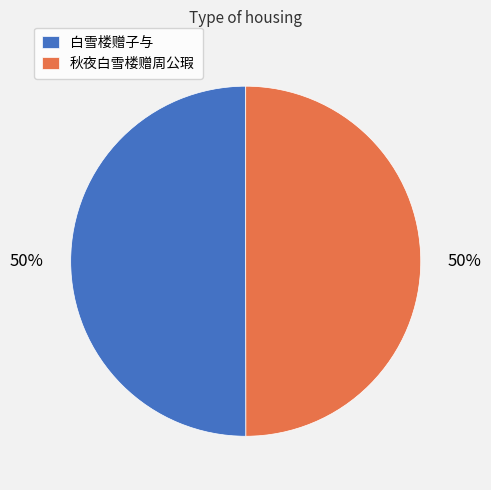

What percentage is the 白雪楼赠子与 slice, to the nearest percent?

50%